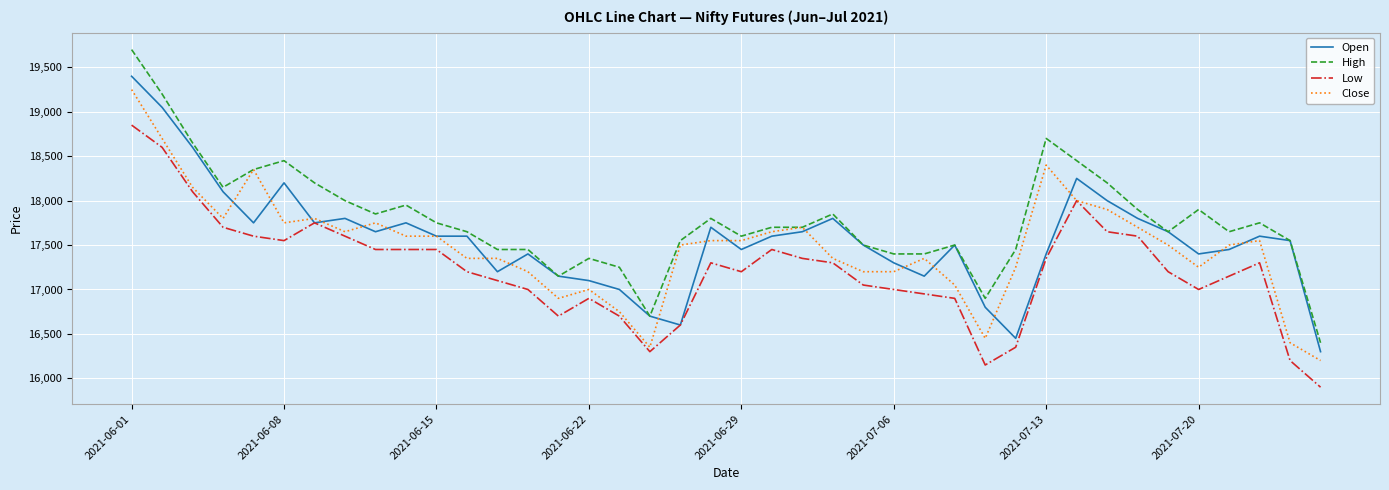

True or false: Low and High cross at least once.

False